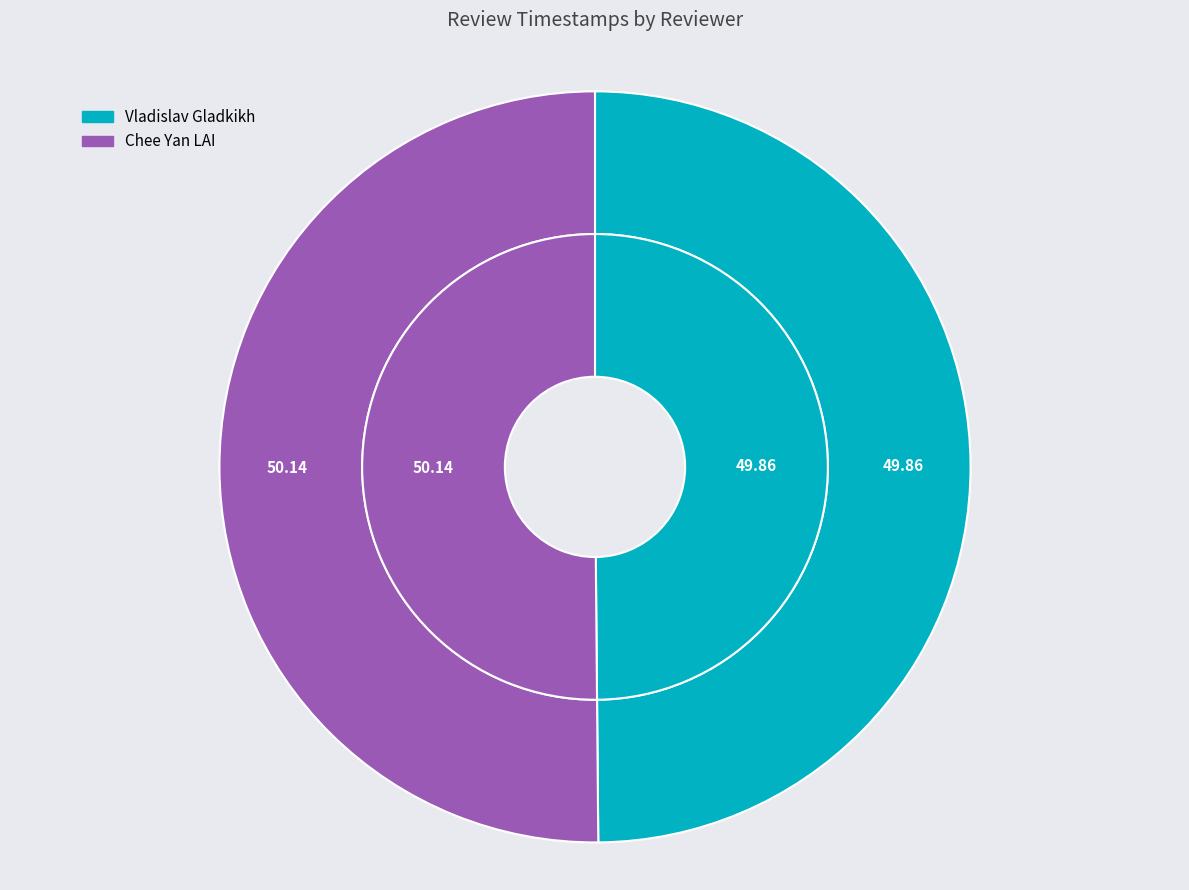

Which category has the smallest portion of the pie?

Vladislav Gladkikh